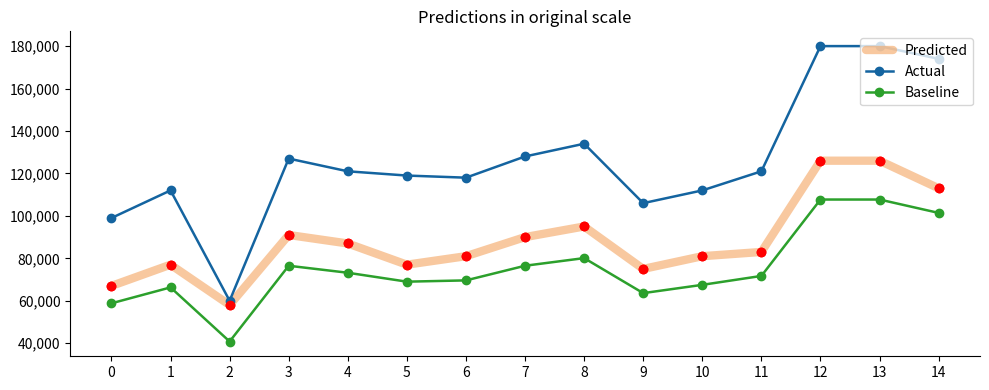

What is the difference between the maximum and second lowest values in the Baseline series?

48900